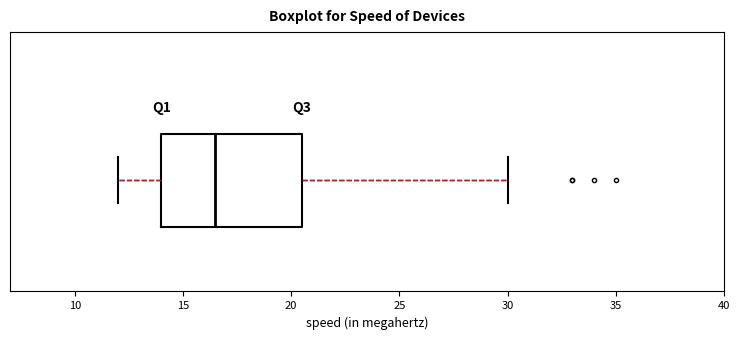

Where does the median line of the box sit on the x-axis? The values are not printed on the chart, so give them approximately, as read against the axis.

16.5